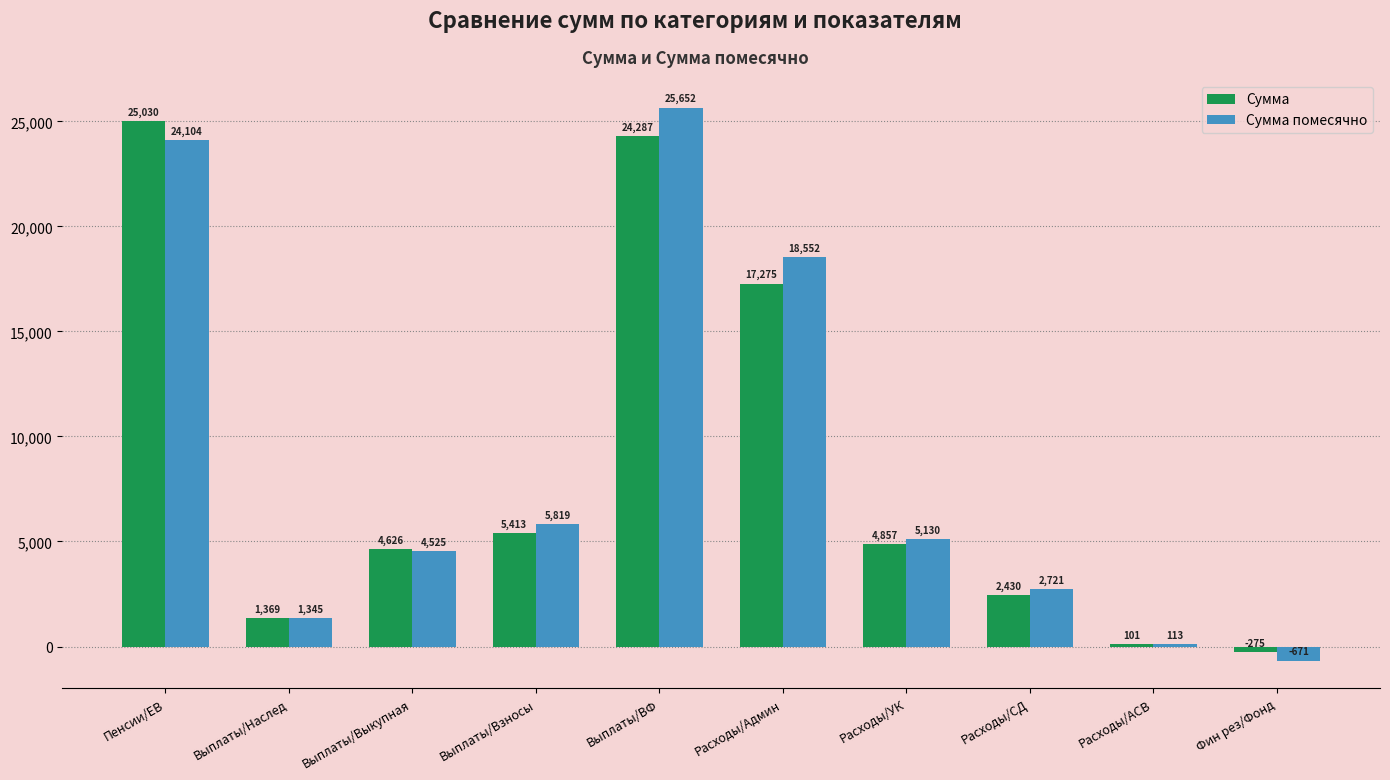

Between Выплаты/Выкупная and Фин рез/Фонд, which series saw the biggest shift?

Сумма помесячно